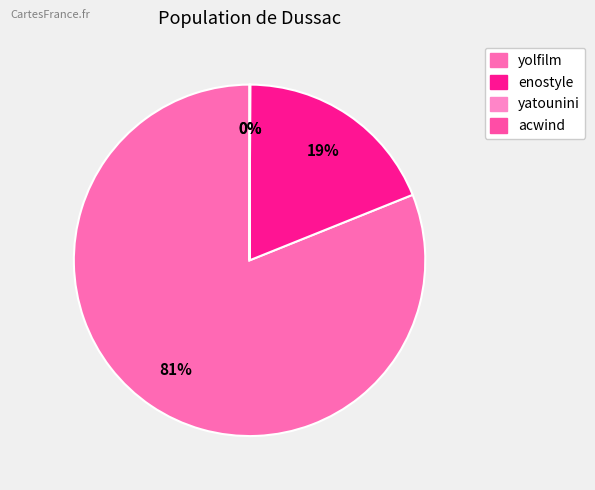

Rank the categories by value from lowest to highest.

yatounini, acwind, enostyle, yolfilm